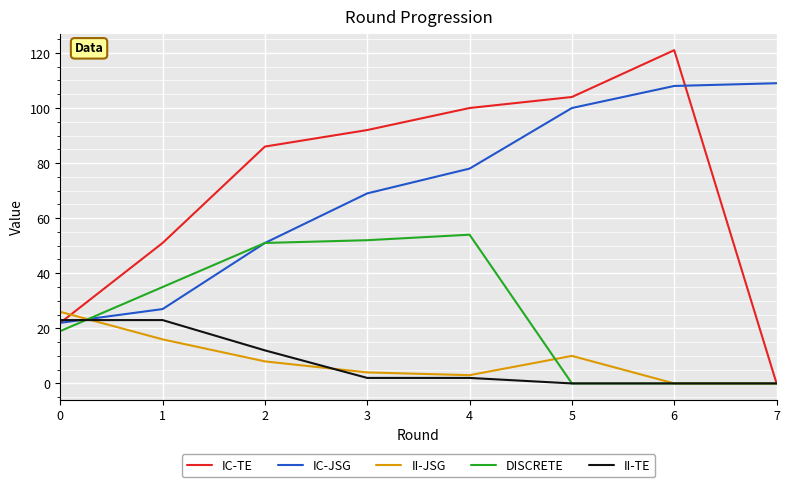

Where is IC-JSG nearest to the value 65?

3